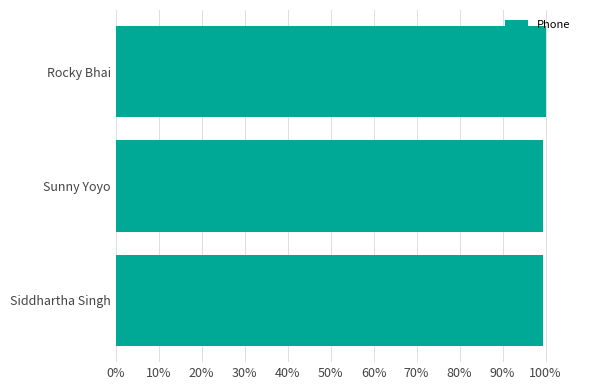

Are the bars horizontal?

Yes